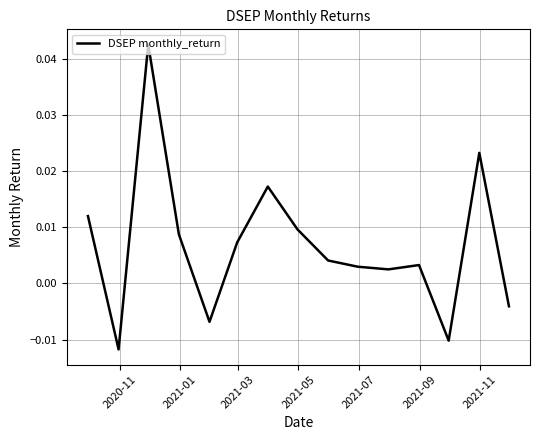

Does the chart display data point markers on the line(s)?

No